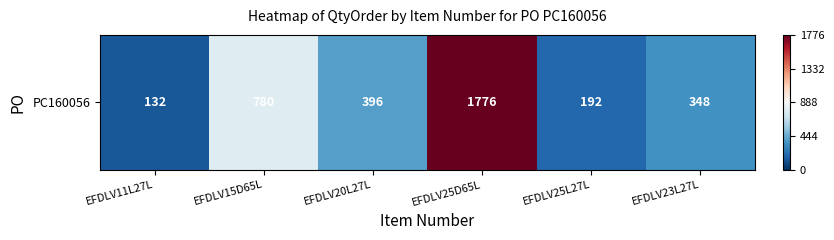

Where is the data nearest to the value 0?

EFDLV11L27L